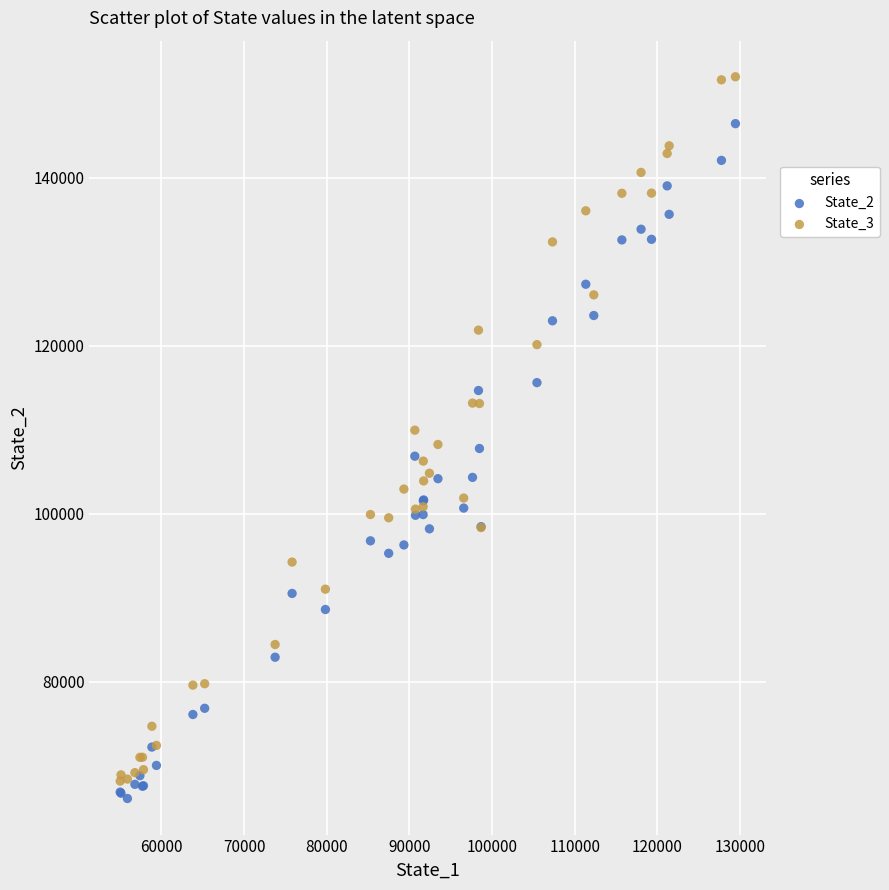

Which series contains the lowest Y value?

State_2